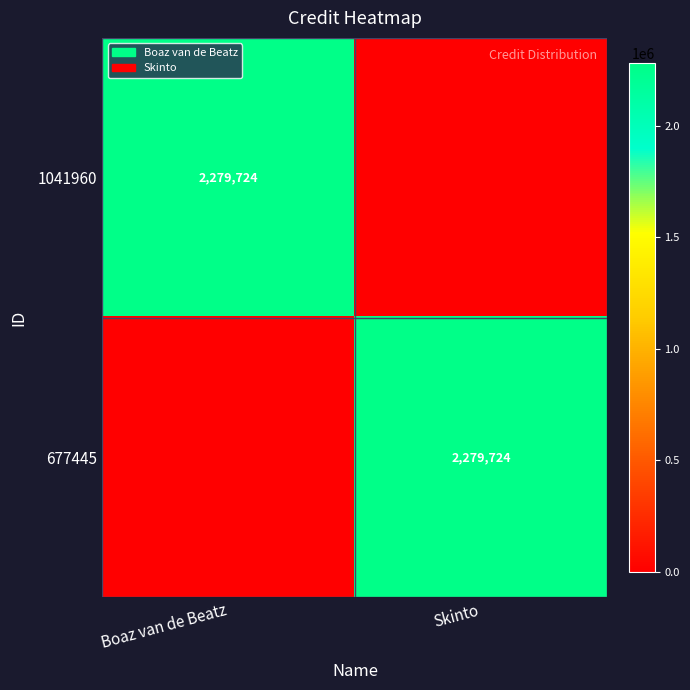

The value of 677445 at Skinto is 1387757. True or false?

False